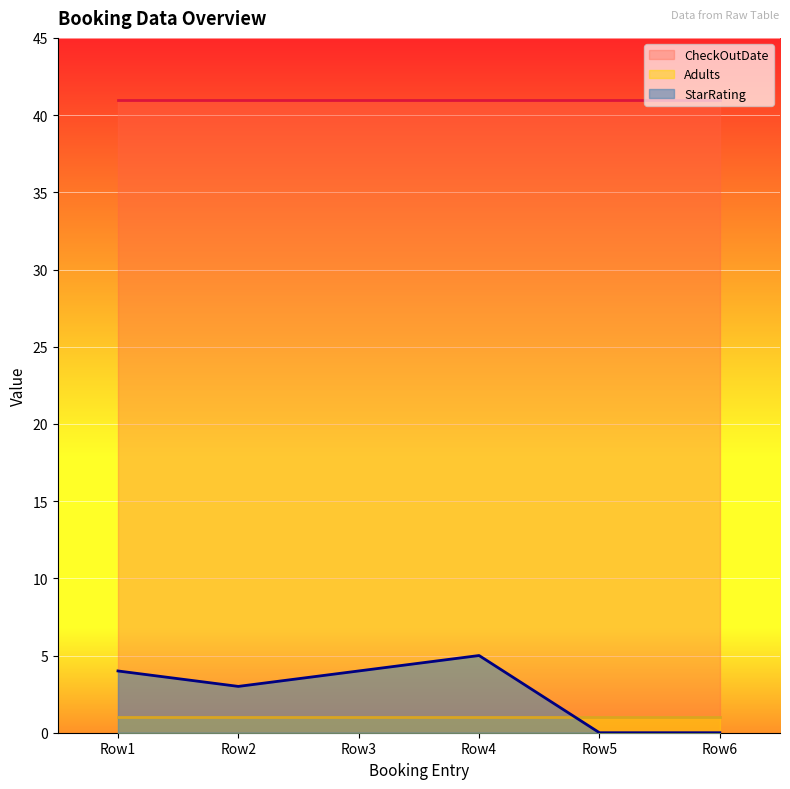

What is the difference between the highest and lowest values at 35?

40